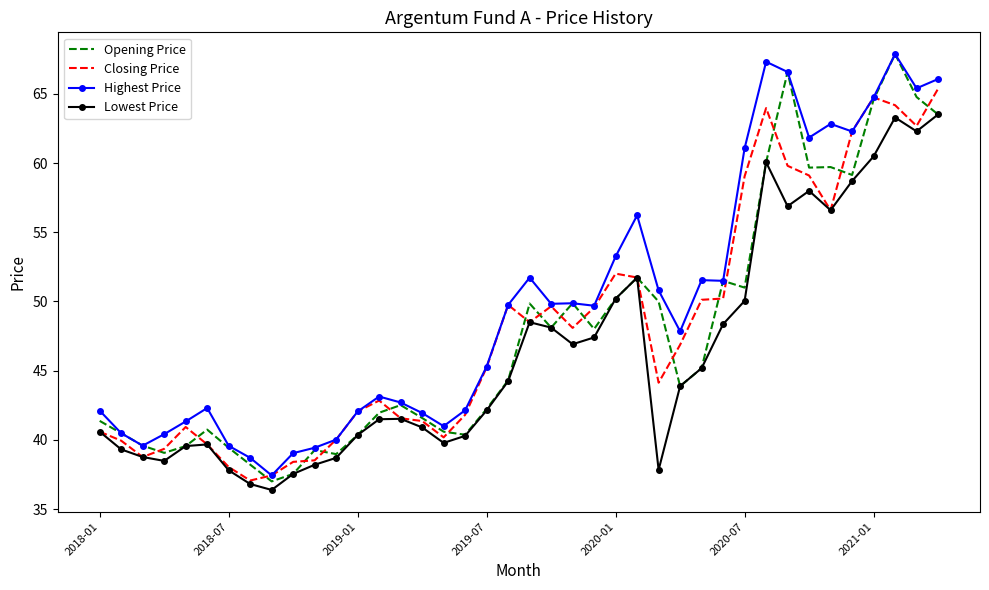

What is the minimum value shown in the chart?

36.4